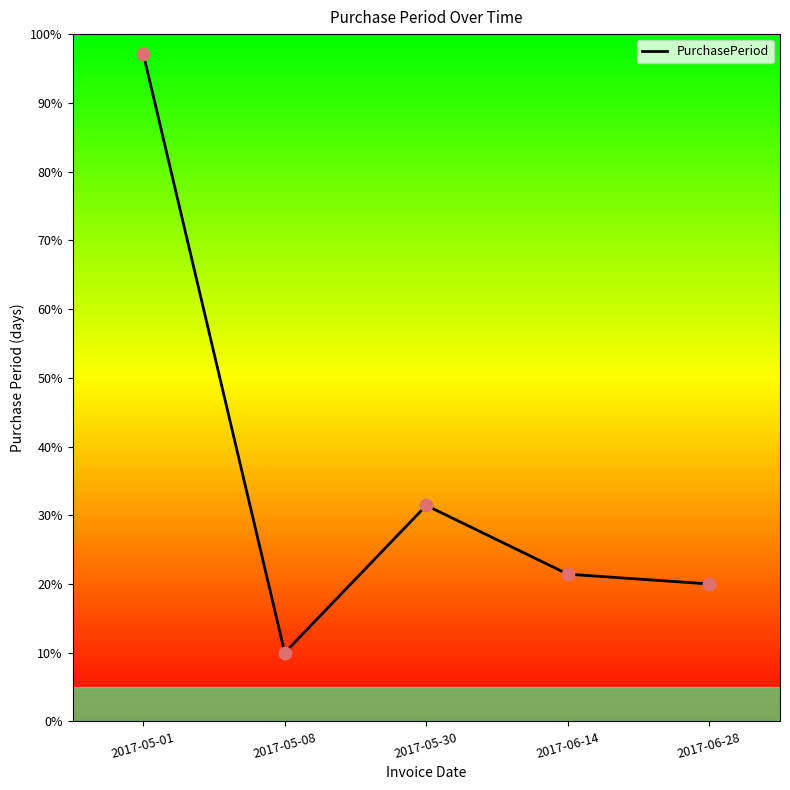

Between 2017-06-28 and 2017-06-14, which is larger?

2017-06-14